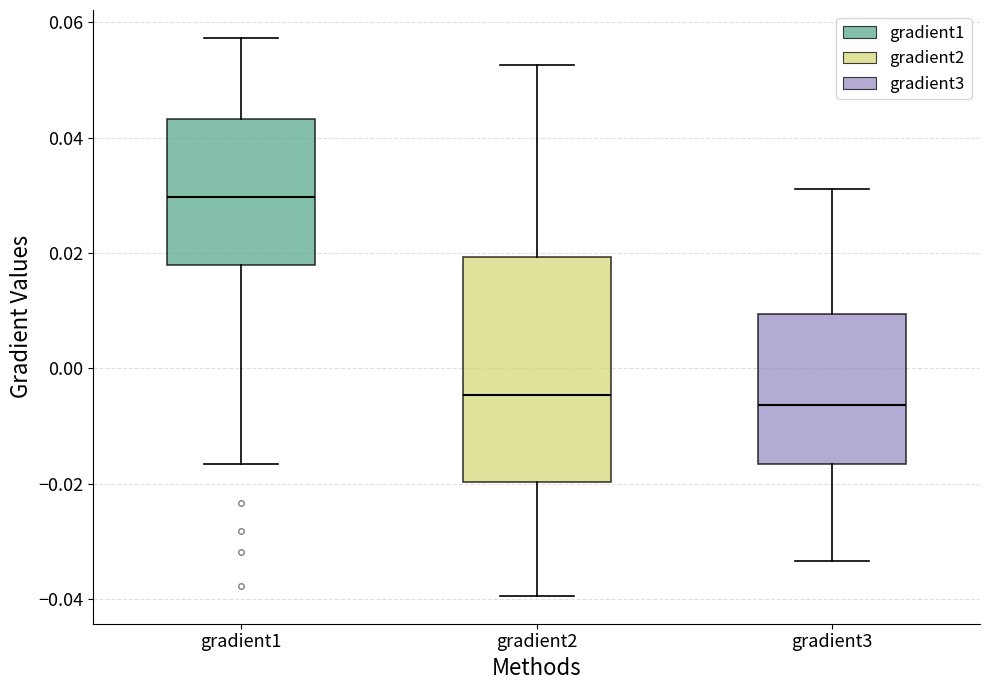

Reading left to right, read every box against the y-axis: the position of its median line, the range the box covers, and the ends of its whiskers. The values are not printed on the chart, so give them approximately, as read against the axis.

gradient1: median 0.030, box 0.018 to 0.044, whiskers -0.016 to 0.058
gradient2: median -0.004, box -0.020 to 0.020, whiskers -0.040 to 0.052
gradient3: median -0.006, box -0.016 to 0.010, whiskers -0.034 to 0.032